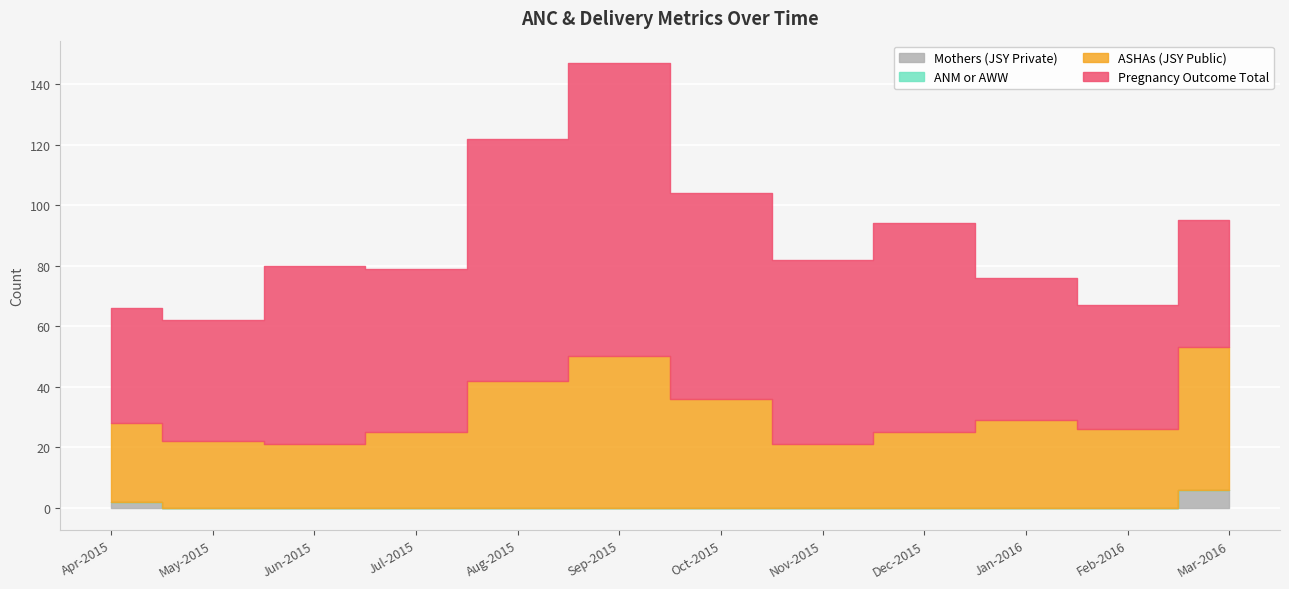

The value of ASHAs (JSY Public) at Apr-2015 is 38. True or false?

False